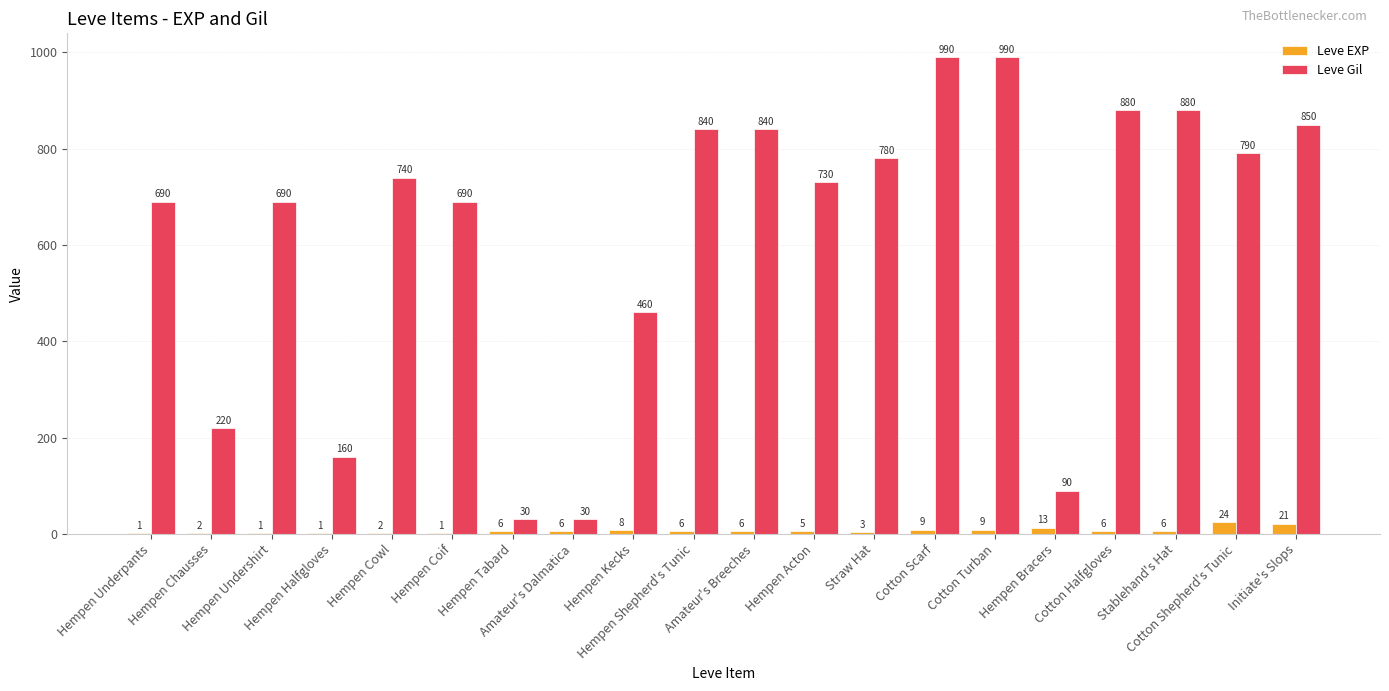

What is the sum of all Leve Gil values?

12370